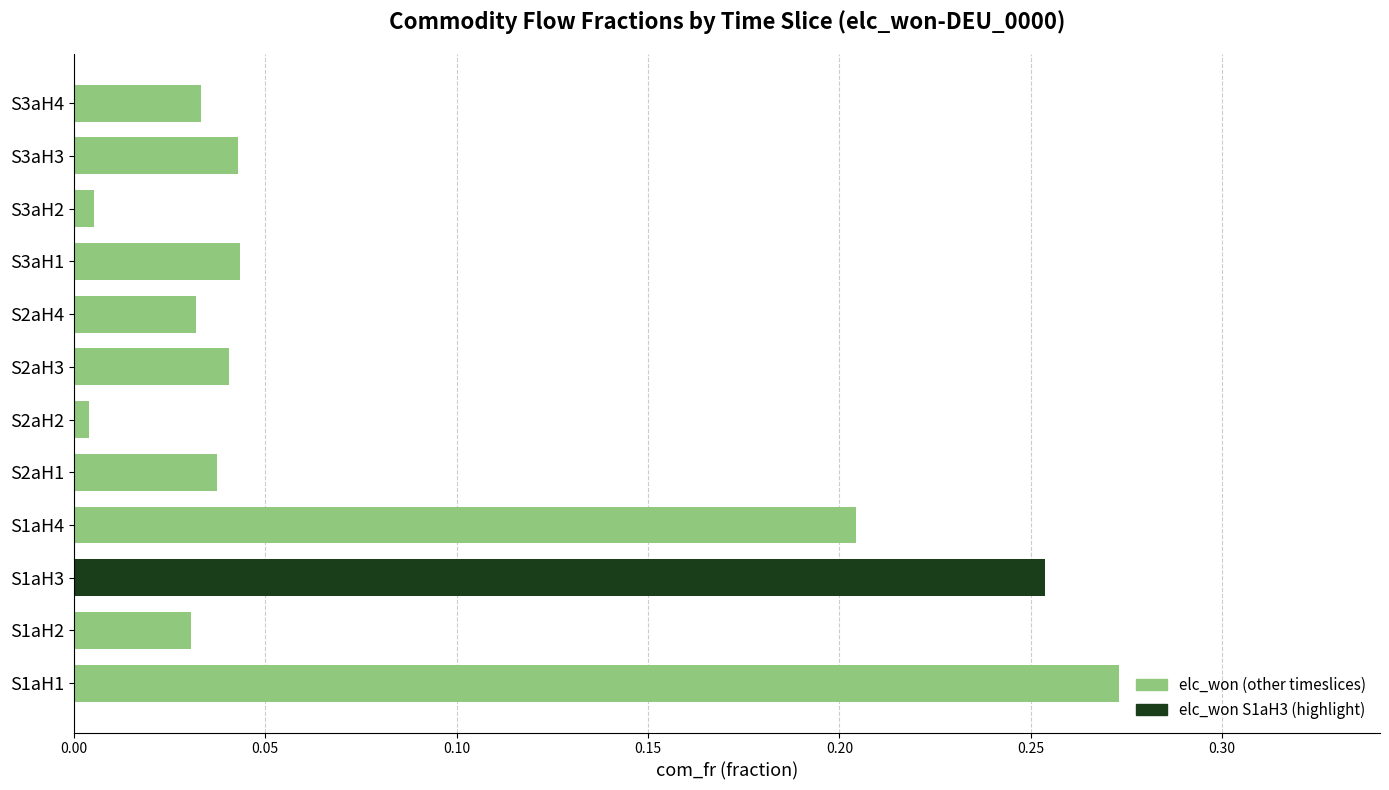

At which category does the chart reach its peak across all series?

S1aH1